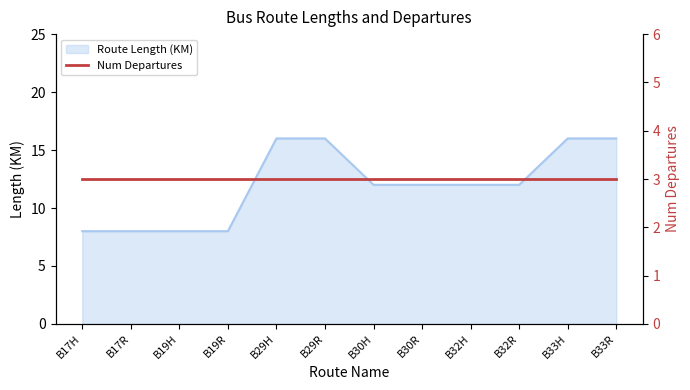

List the labels in order of value, largest first.

B29H, B29R, B33H, B33R, B30H, B30R, B32H, B32R, B17H, B17R, B19H, B19R